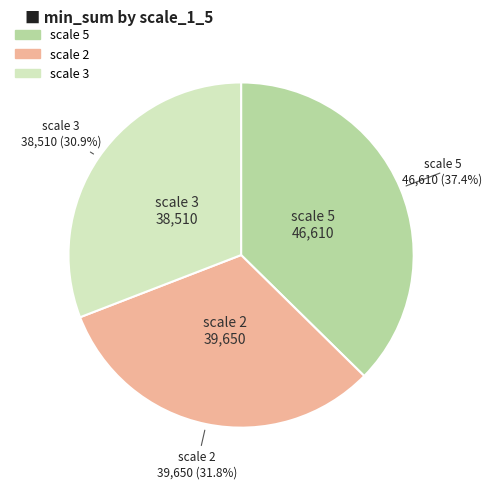

Is there a majority slice in this chart?

No